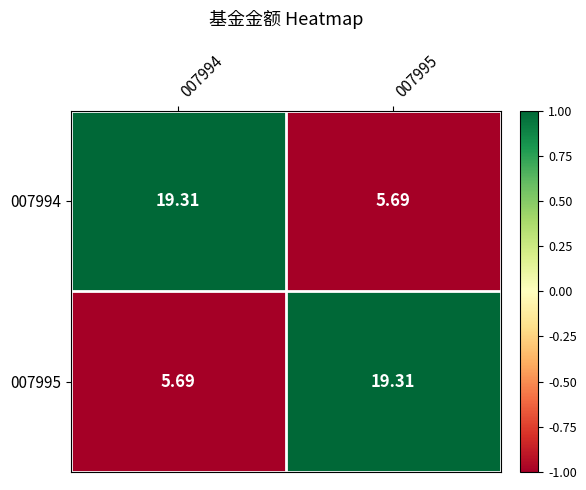

How many data points does each series have?

2